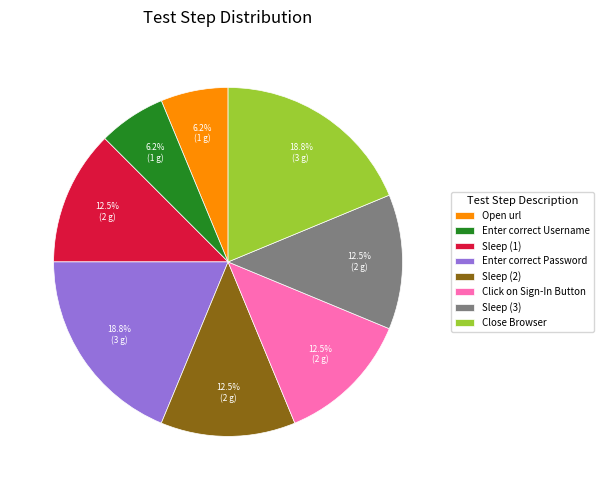

What percentage is NOT represented by Sleep (2)?

87.5%